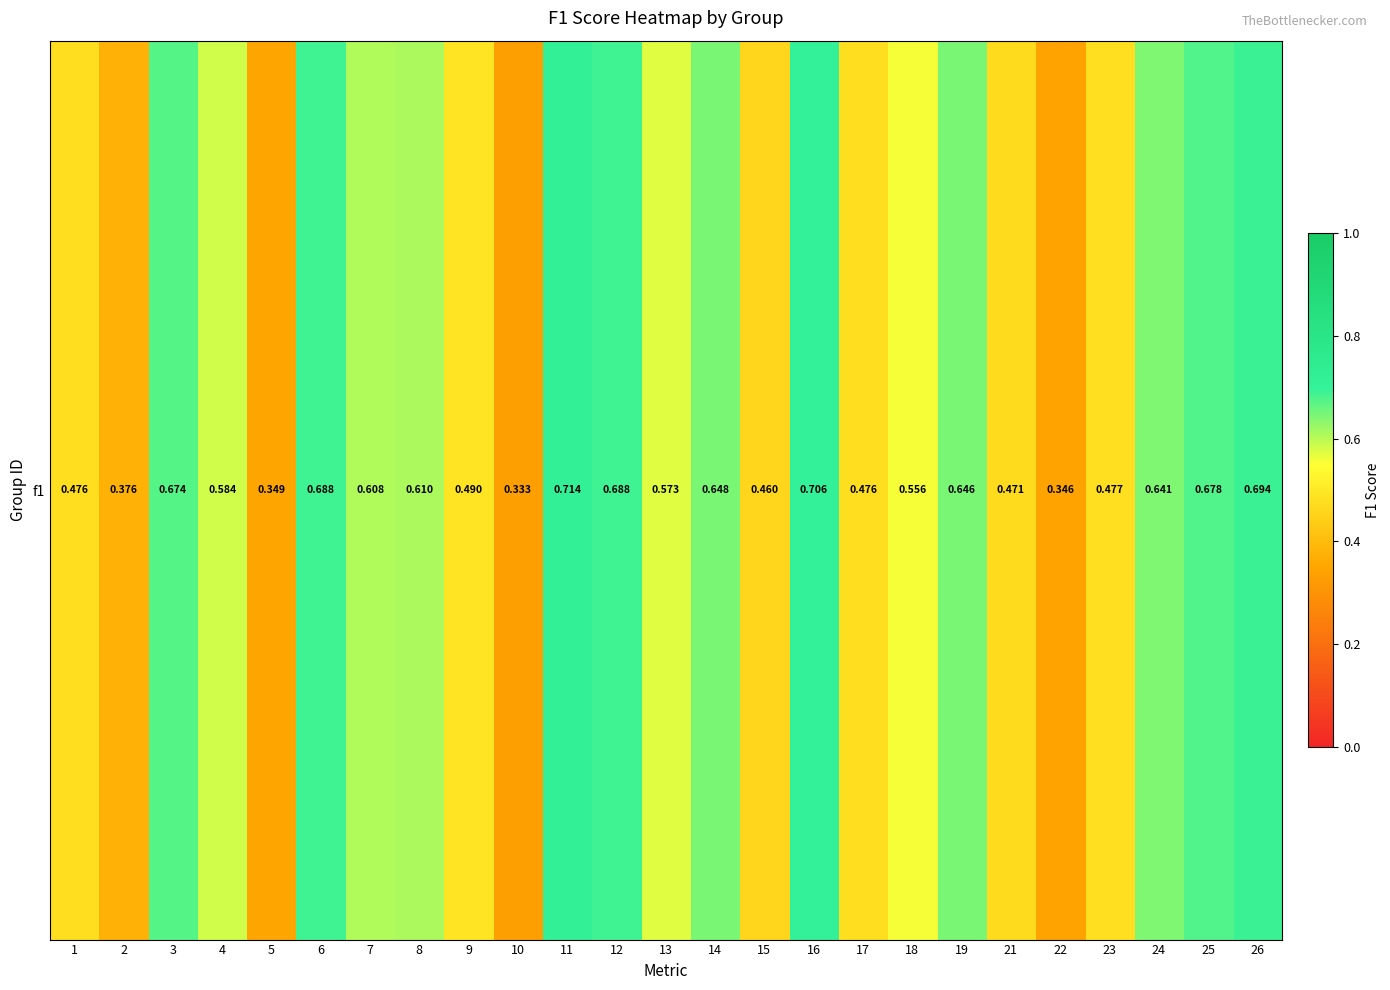

What is the difference between the second highest and minimum values?

0.4